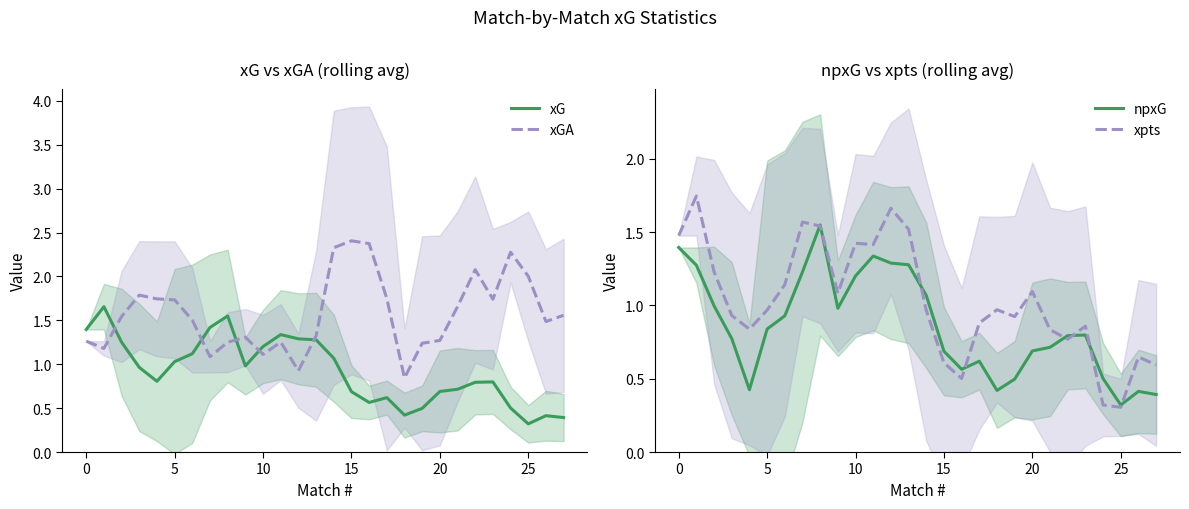

What is the sum of the npxG values at 17 and 14?

1.7